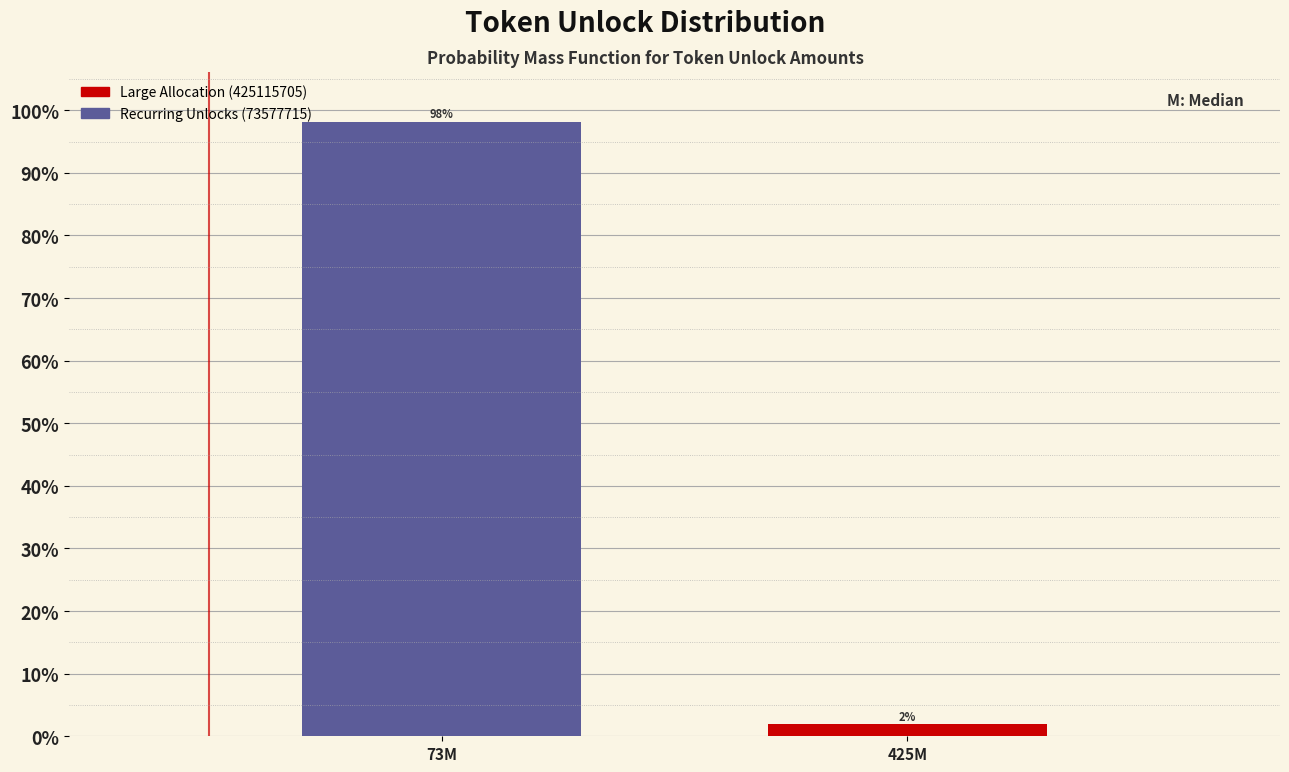

Read the value at 73M.

98.1